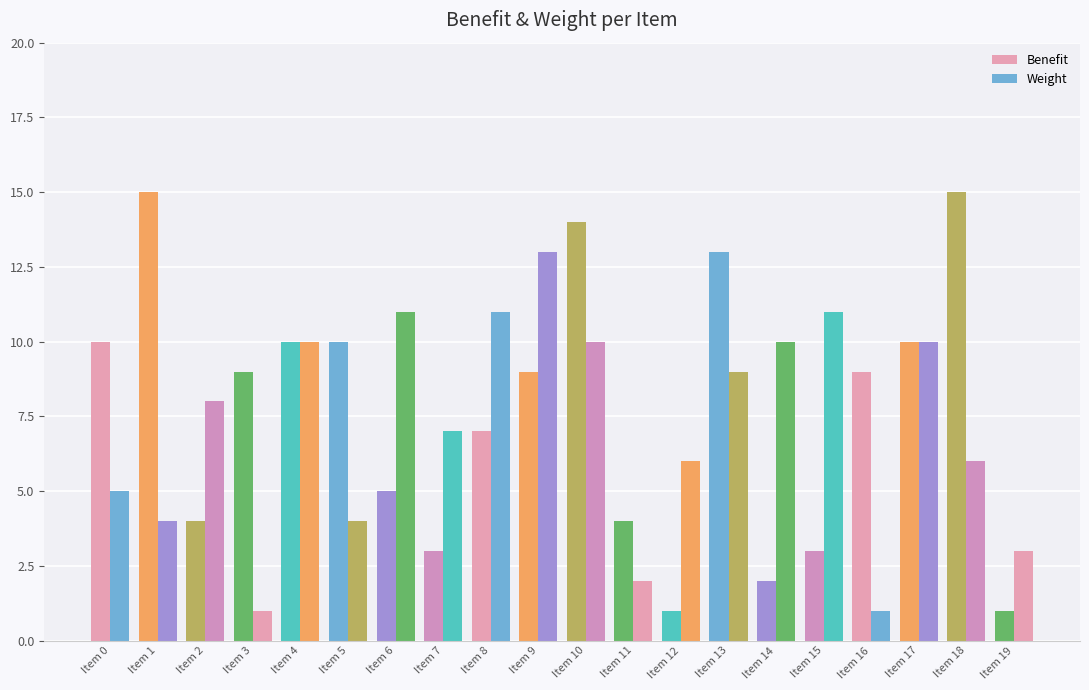

How many distinct data groups are displayed?

2